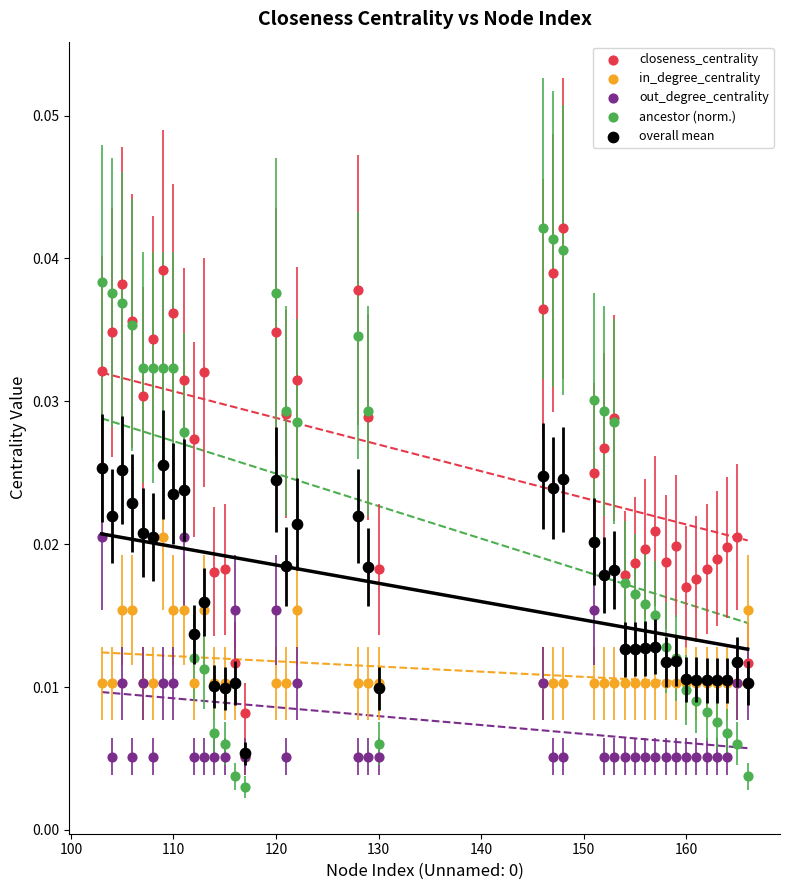

Which series has the widest spread of Y values?

ancestor (norm.)